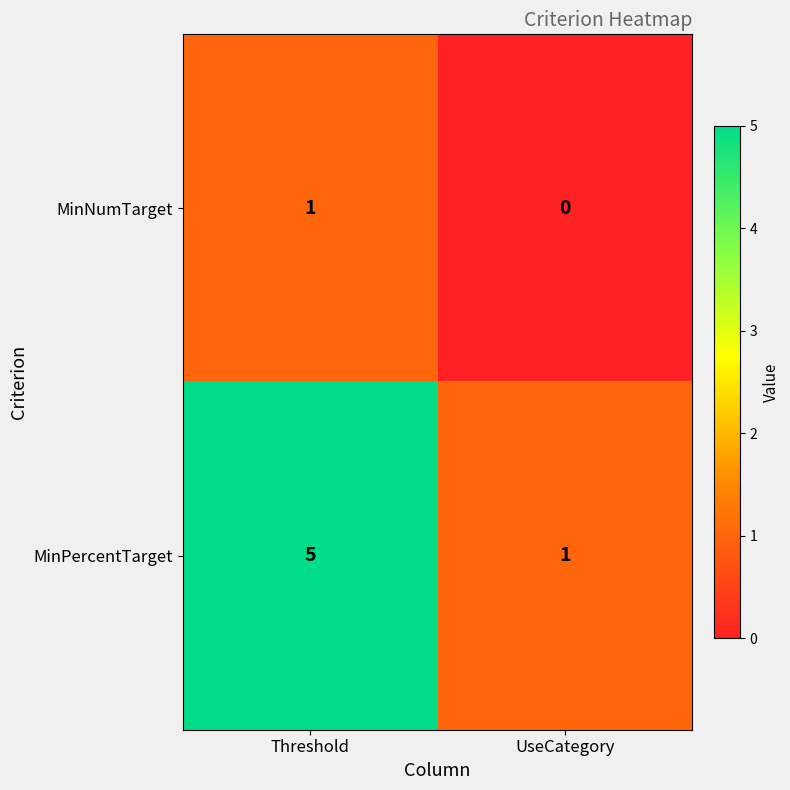

What is the sum of the MinPercentTarget values at UseCategory and Threshold?

6